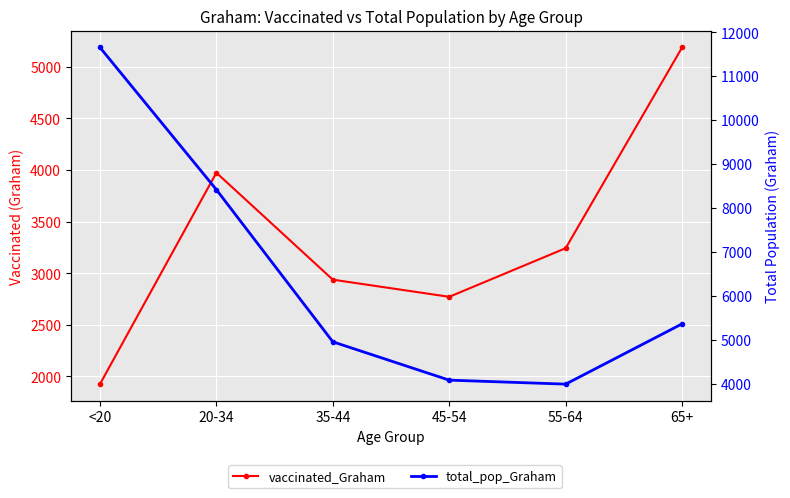

Reading left to right, extract all data points from this chart.

vaccinated_Graham: <20=1926	20-34=3974	35-44=2938	45-54=2772	55-64=3243	65+=5188
total_pop_Graham: <20=11655	20-34=8419	35-44=4957	45-54=4085	55-64=3994	65+=5366